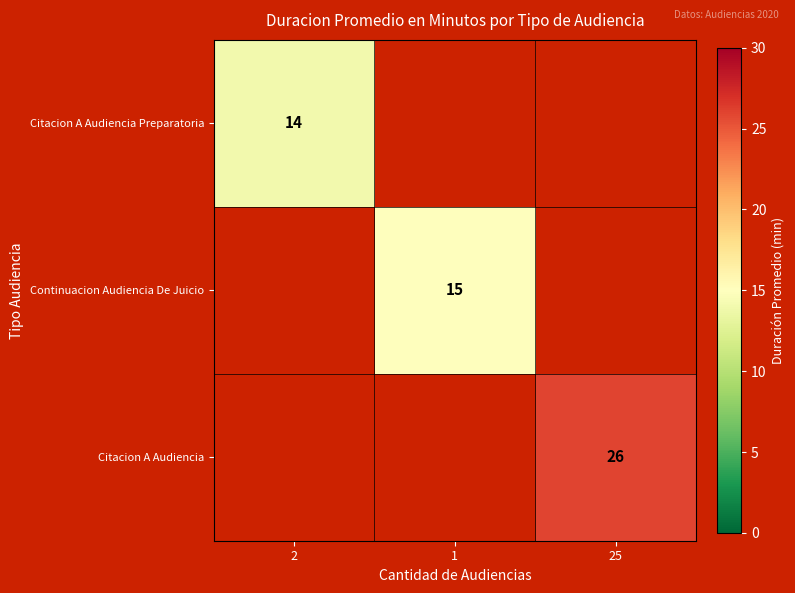

Is it true that Citacion A Audiencia equals 14 at 25?

False